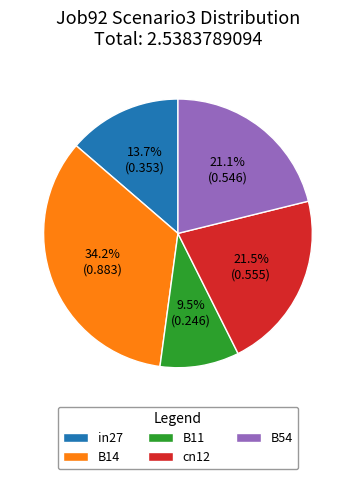

Which has a higher value, B14 or in27?

B14